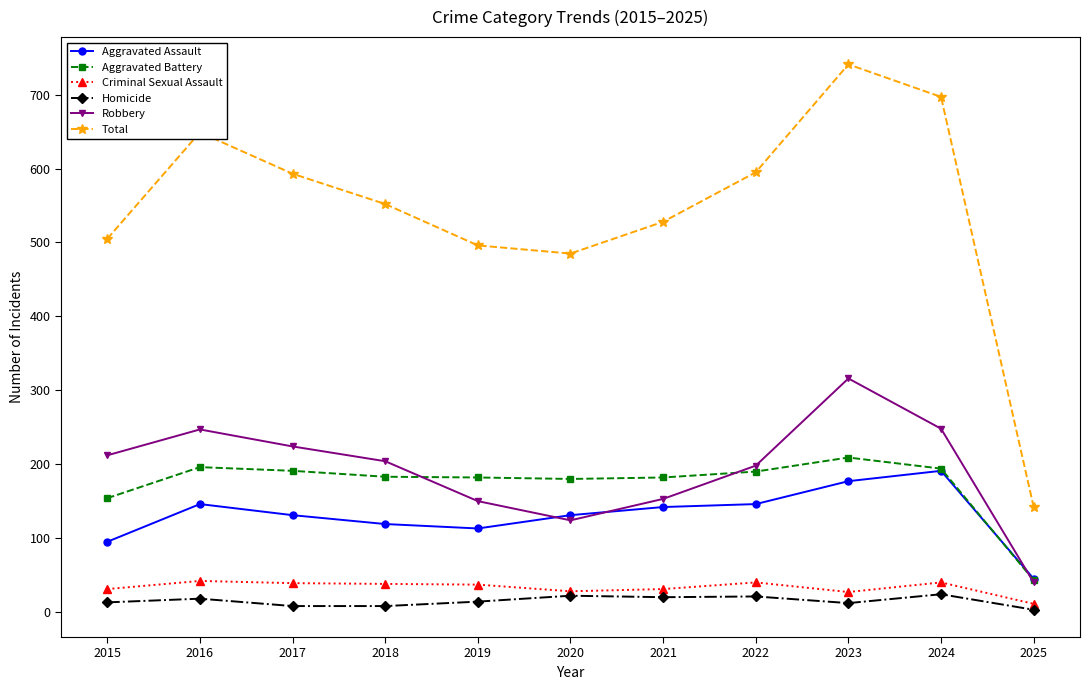

True or false: Total and Homicide cross at least once.

False